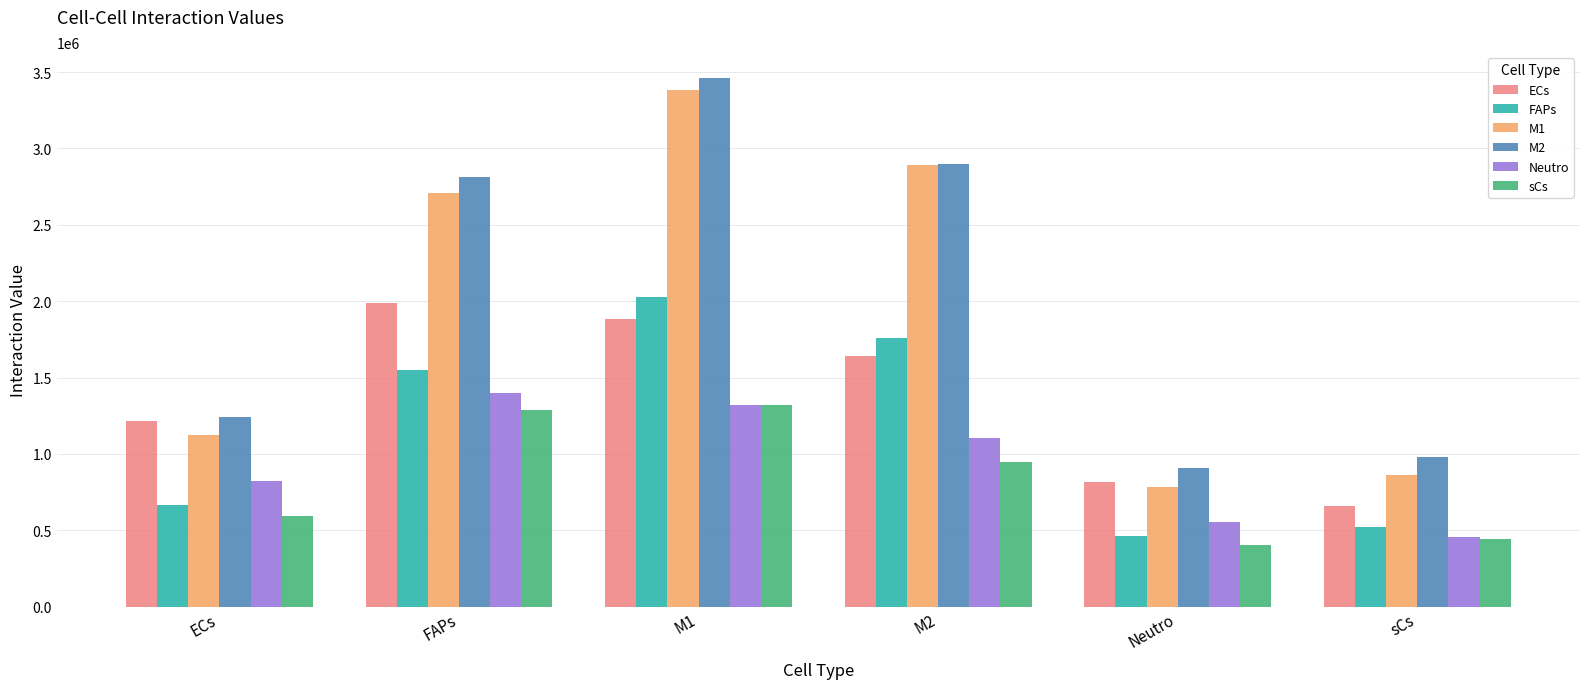

Reading left to right, what are all the values shown in this chart?

ECs: ECs=1215385.4	FAPs=1986980.8	M1=1884083.3	M2=1639378.9	Neutro=818024.4	sCs=658353.7
FAPs: ECs=664458.7	FAPs=1551424.0	M1=2030524.4	M2=1761523.7	Neutro=465263.3	sCs=518059.3
M1: ECs=1125067.0	FAPs=2708390.5	M1=3385695.9	M2=2893339.0	Neutro=782914.2	sCs=861533.8
M2: ECs=1243463.6	FAPs=2810555.4	M1=3458466.3	M2=2898348.4	Neutro=905061.4	sCs=976965.0
Neutro: ECs=822340.4	FAPs=1401167.7	M1=1320695.1	M2=1106958.0	Neutro=551491.7	sCs=454639.6
sCs: ECs=594586.8	FAPs=1284147.9	M1=1318015.9	M2=946040.2	Neutro=400025.0	sCs=440338.4